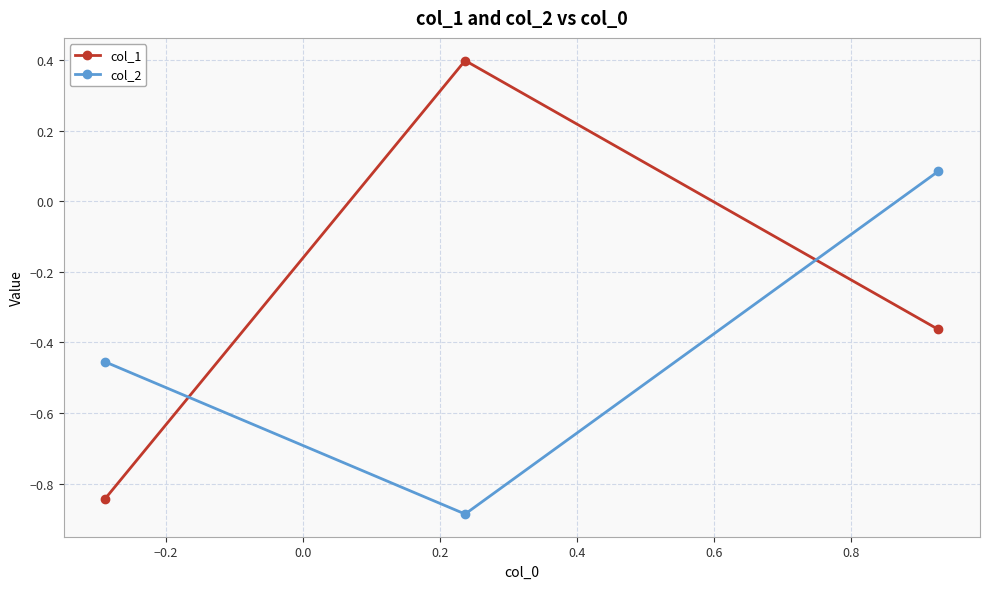

What is the minimum value shown in the chart?

-0.9